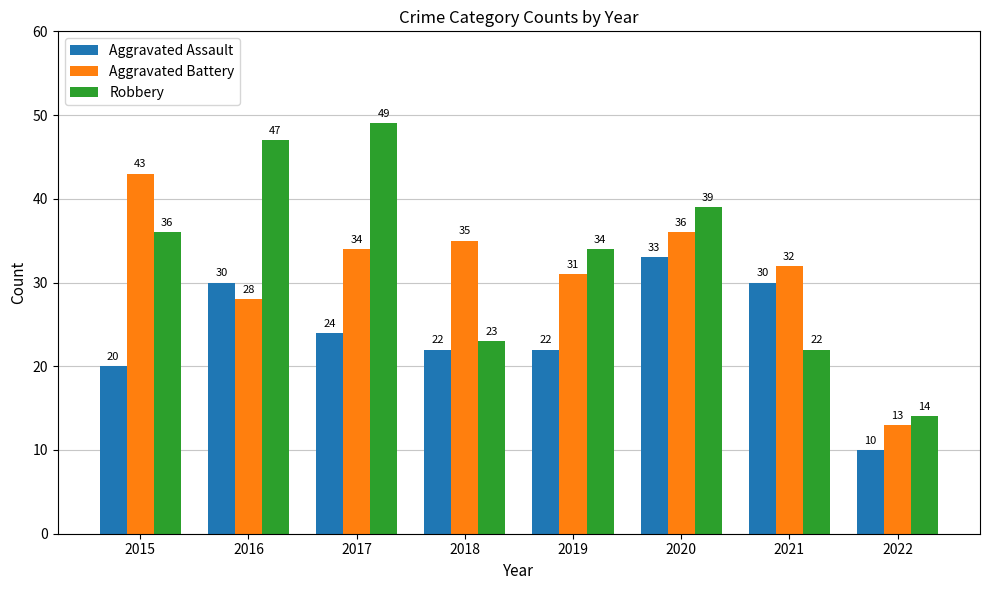

What value does the Robbery series have at 2017?

49